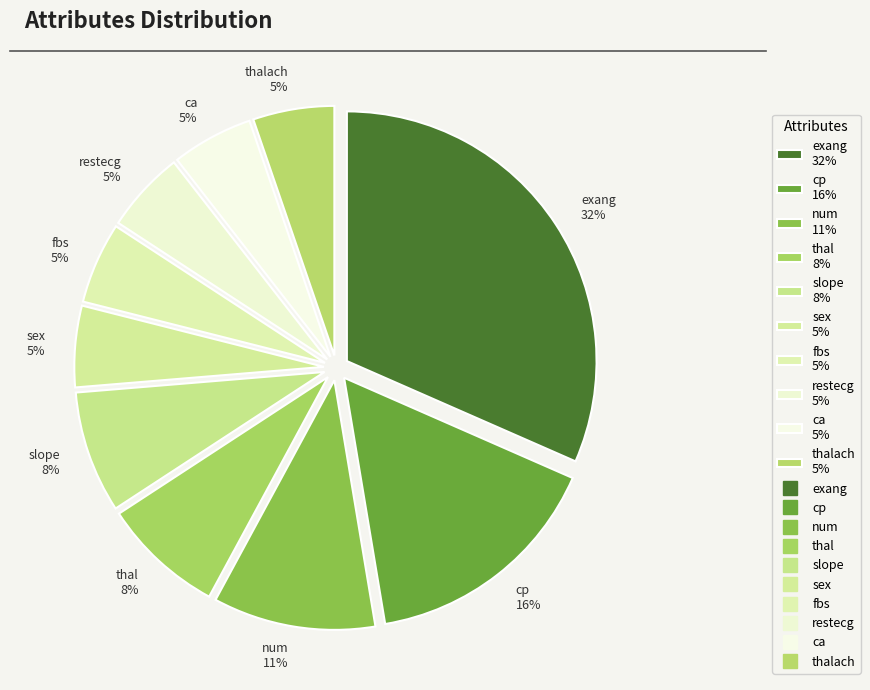

Is the sum of restecg 5% and num 11% greater than half?

No